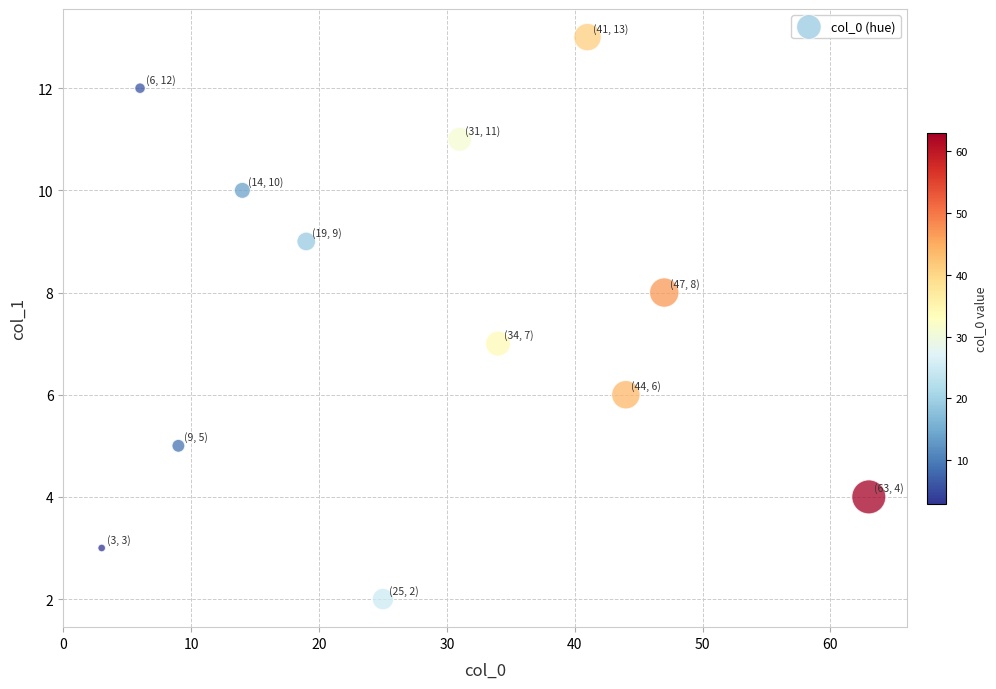

What is the average X value?

28